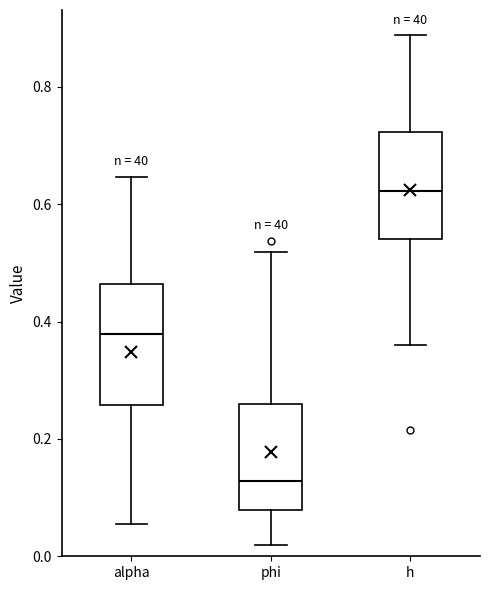

Where is the upper edge of the box for phi on the y-axis? The values are not printed on the chart, so give them approximately, as read against the axis.

0.26